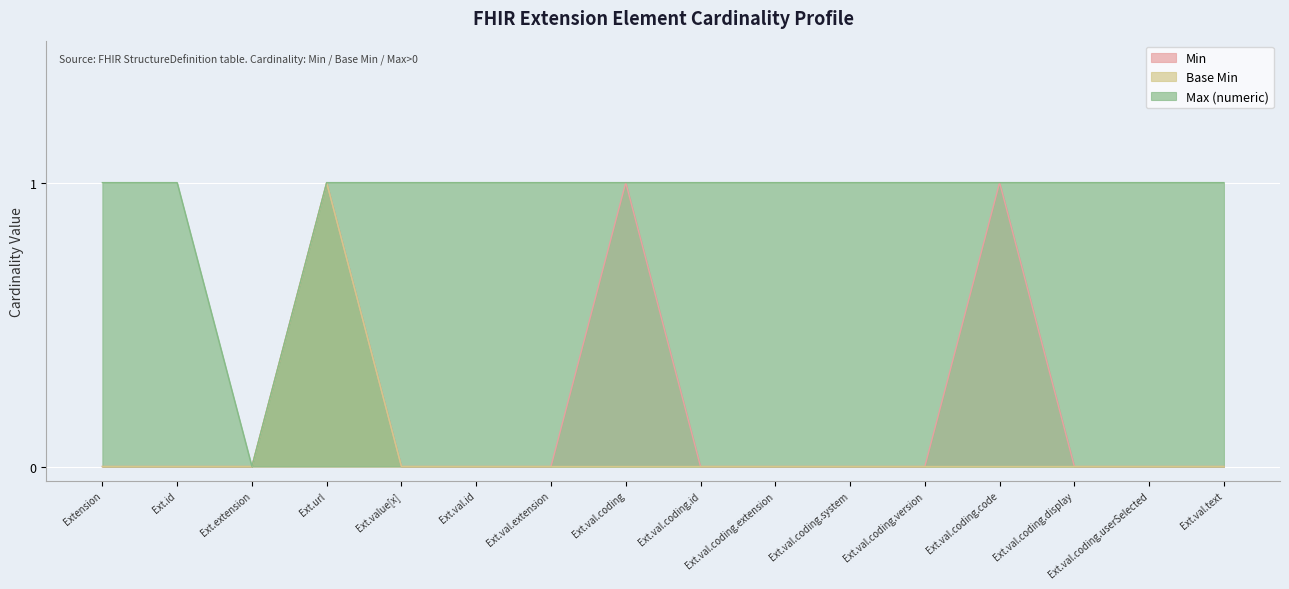

What are all the series names shown in the legend?

Min, Base Min, Max (numeric)